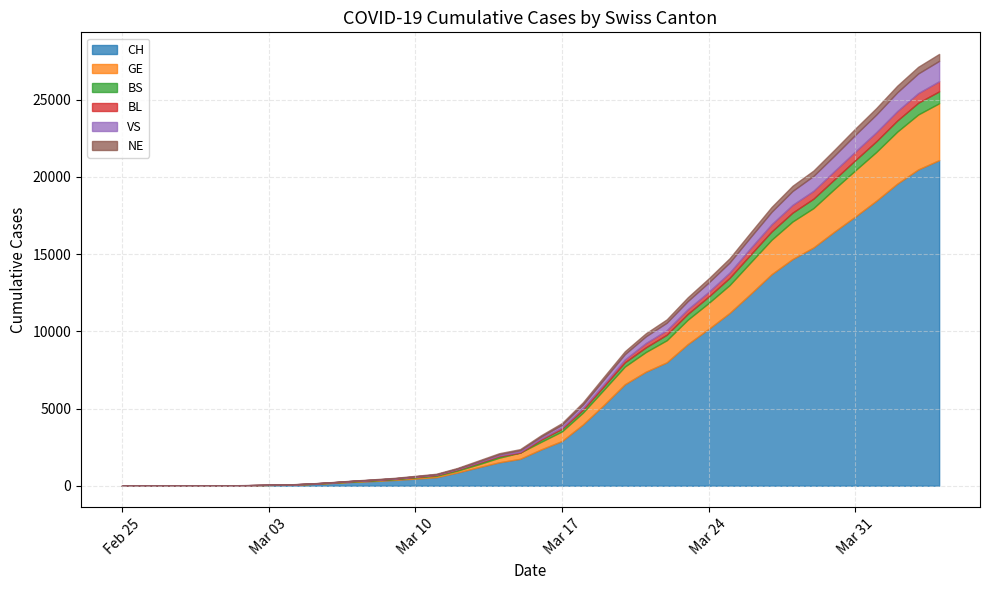

Which label corresponds to the largest value in the chart?

2020-04-04